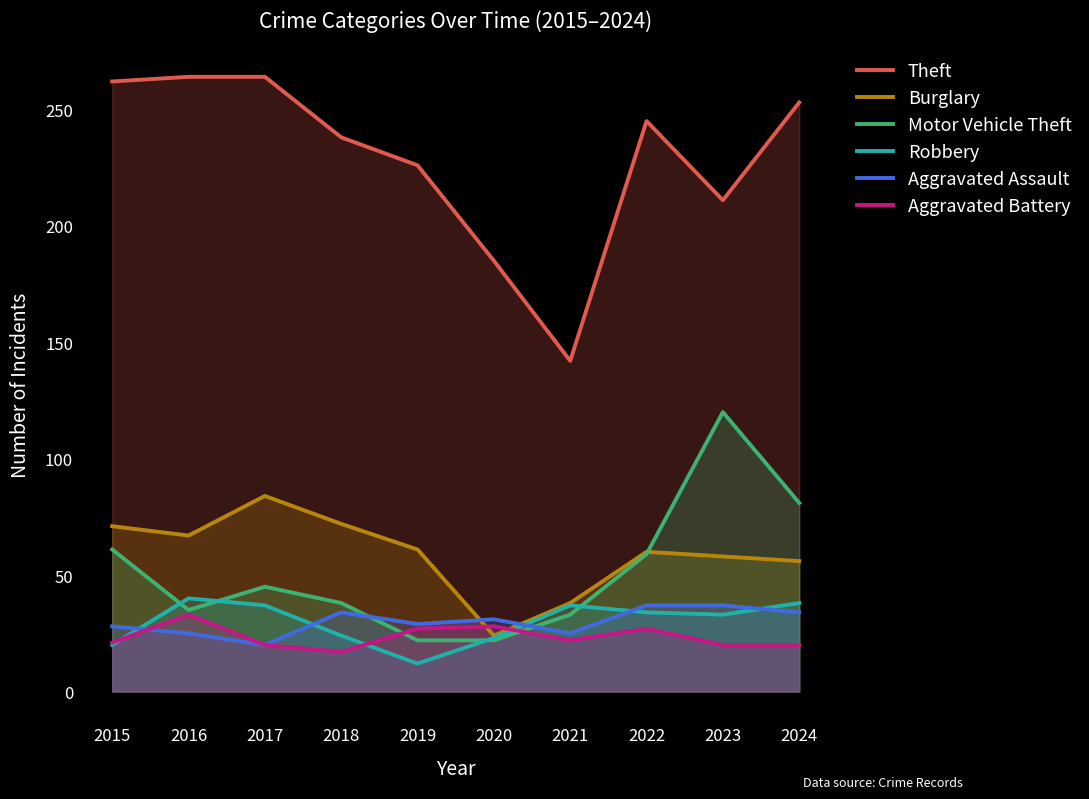

What are all the series names shown in the legend?

Theft, Burglary, Motor Vehicle Theft, Robbery, Aggravated Assault, Aggravated Battery